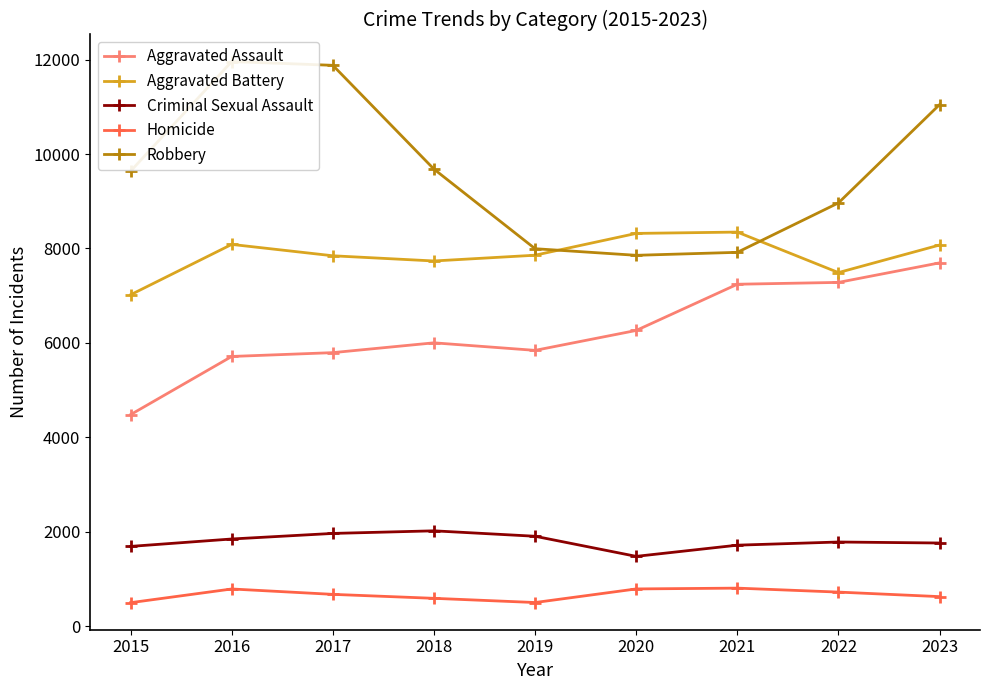

What is the difference between the second highest and minimum values in the Homicide series?

291